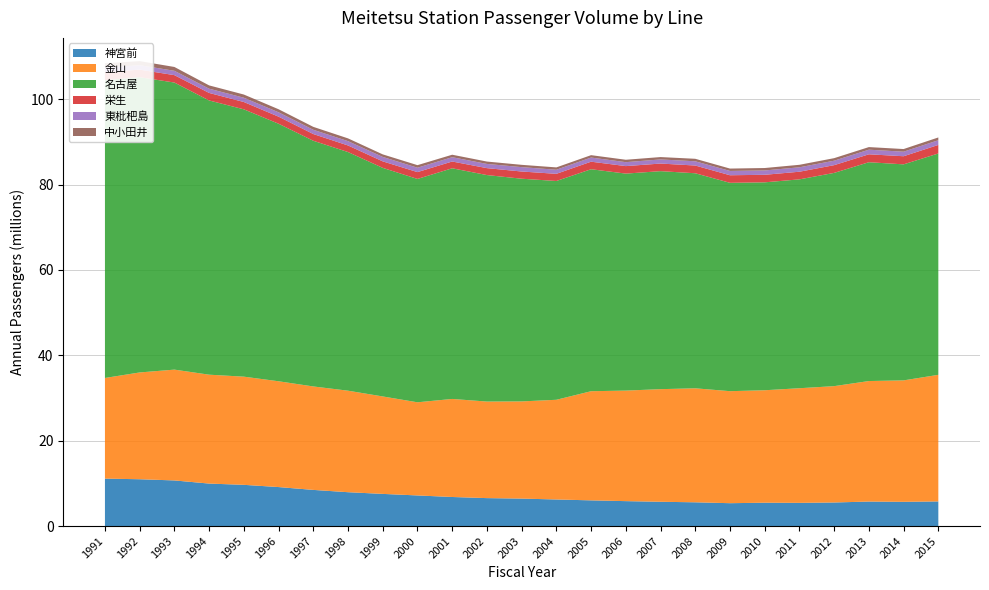

Reading left to right, extract all data points from this chart.

神宮前: 1991=11118028	1992=10968202	1993=10689807	1994=9953448	1995=9658872	1996=9135839	1997=8470489	1998=7931599	1999=7535451	2000=7172936	2001=6810011	2002=6546963	2003=6435733	2004=6228074	2005=6020622	2006=5840270	2007=5691057	2008=5565843	2009=5357876	2010=5470160	2011=5436473	2012=5523089	2013=5740055	2014=5679846	2015=5768742
金山: 1991=23574504	1992=25017173	1993=25958940	1994=25507996	1995=25341098	1996=24783961	1997=24236287	1998=23780661	1999=22828000	2000=21821403	2001=22968859	2002=22620322	2003=22765000	2004=23355672	2005=25568204	2006=25895675	2007=26380191	2008=26705957	2009=26241035	2010=26345057	2011=26853612	2012=27255974	2013=28233220	2014=28447602	2015=29660159
名古屋: 1991=69761224	1992=69163704	1993=67249238	1994=64239857	1995=62624749	1996=60332909	1997=57554165	1998=55905505	1999=53548005	2000=52321129	2001=54034834	2002=53057261	2003=52168603	2004=51253653	2005=52001134	2006=50830702	2007=51069412	2008=50376082	2009=48808160	2010=48706326	2011=48929023	2012=49955505	2013=51257176	2014=50605725	2015=51854137
栄生: 1991=1909494	1992=1765920	1993=1734057	1994=1762236	1995=1711572	1996=1651413	1997=1573929	1998=1538661	1999=1520727	2000=1600439	2001=1586005	2002=1621702	2003=1687950	2004=1676364	2005=1768246	2006=1757021	2007=1781194	2008=1810455	2009=1774002	2010=1766110	2011=1787741	2012=1809529	2013=1857523	2014=1901216	2015=2001917
東枇杷島: 1991=1043986	1992=1048250	1993=1017189	1994=994693	1995=1006625	1996=1023175	1997=999076	1998=1014036	1999=1042472	2000=1029802	2001=1008251	2002=987770	2003=1024687	2004=956816	2005=970550	2006=924752	2007=963731	2008=994314	2009=1008275	2010=1018696	2011=1037240	2012=1047784	2013=1079995	2014=1066308	2015=1101520
中小田井: 1991=1001628	1992=950070	1993=899655	1994=771463	1995=746258	1996=716914	1997=681575	1998=648233	1999=595351	2000=600335	2001=582767	2002=555004	2003=540680	2004=550395	2005=559431	2006=561363	2007=553954	2008=585206	2009=556142	2010=568463	2011=586490	2012=594246	2013=610174	2014=620065	2015=650159